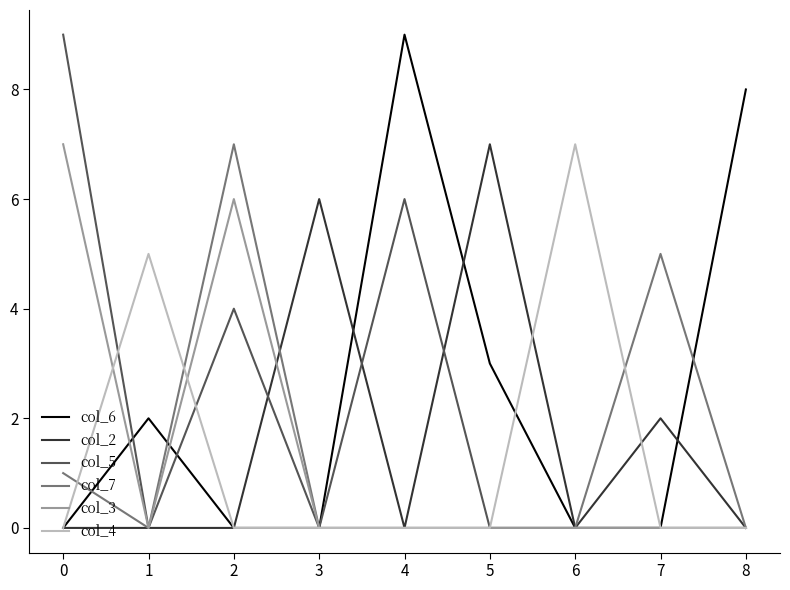

True or false: col_4 has a value of -2 at 3.

False